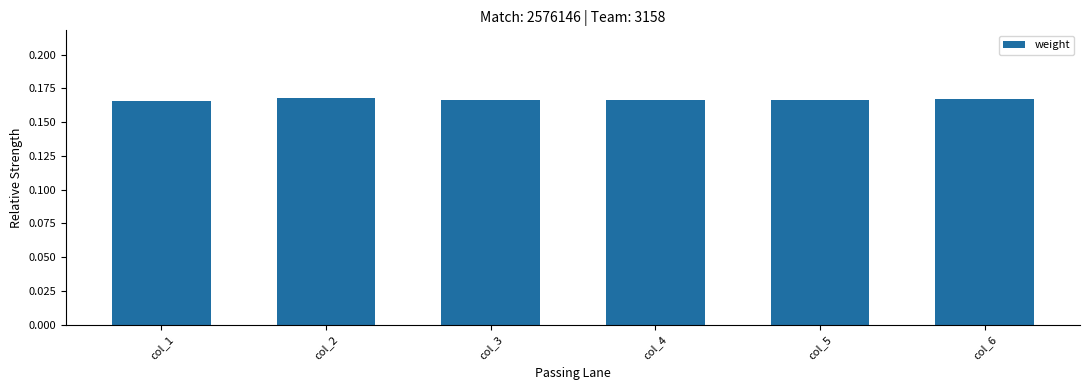

What is the sum of the values at col_3 and col_5?

0.3